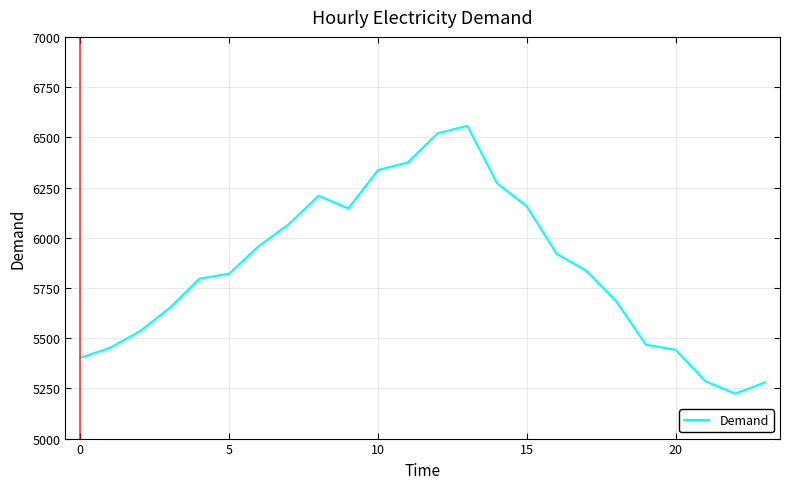

What is the greatest value displayed?

6557